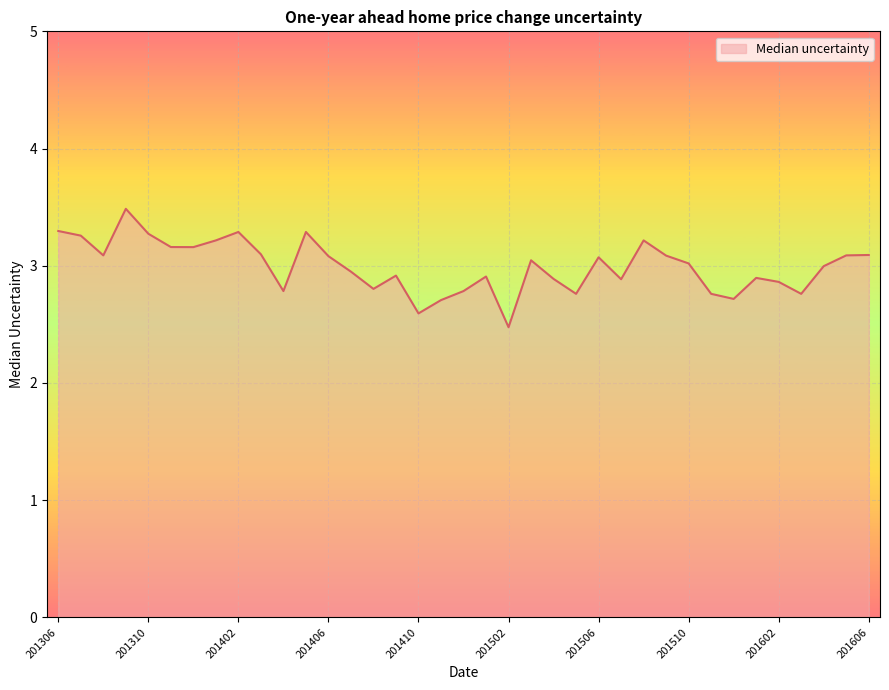

What is the smallest value displayed?

2.5